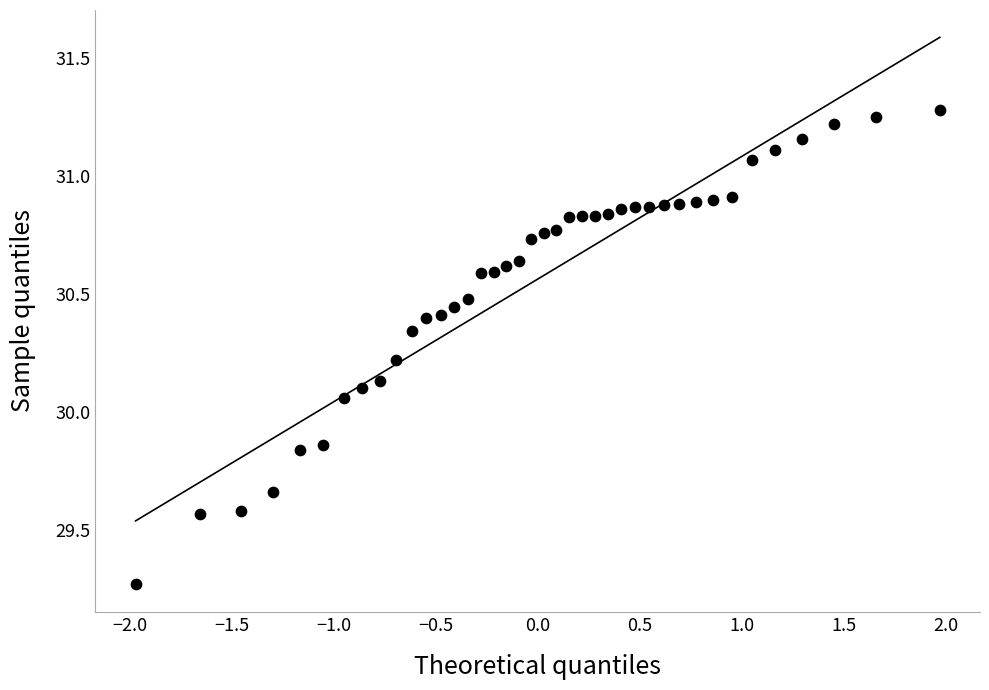

What is the range of Y values (max minus min)?

2.0